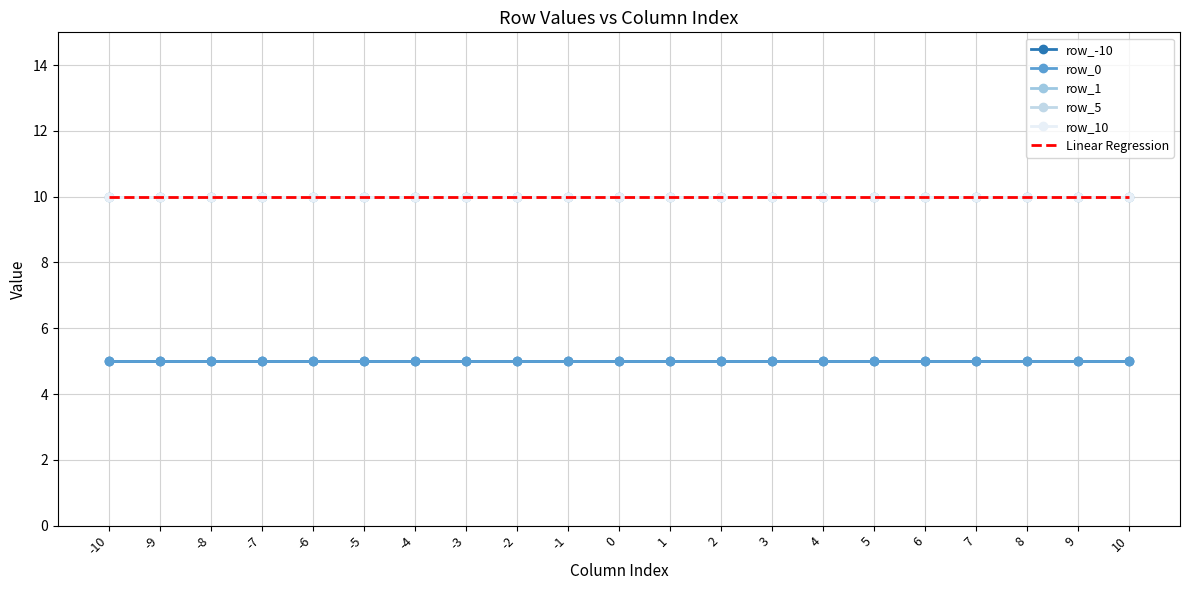

Does the chart have visible grid lines?

Yes